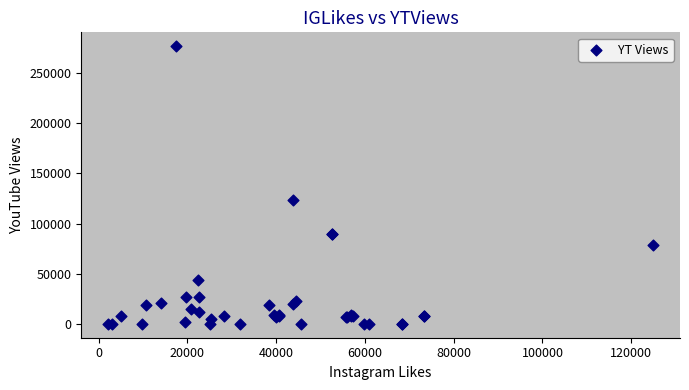

What Y value in the scatter plot is closest to 138400?

123000